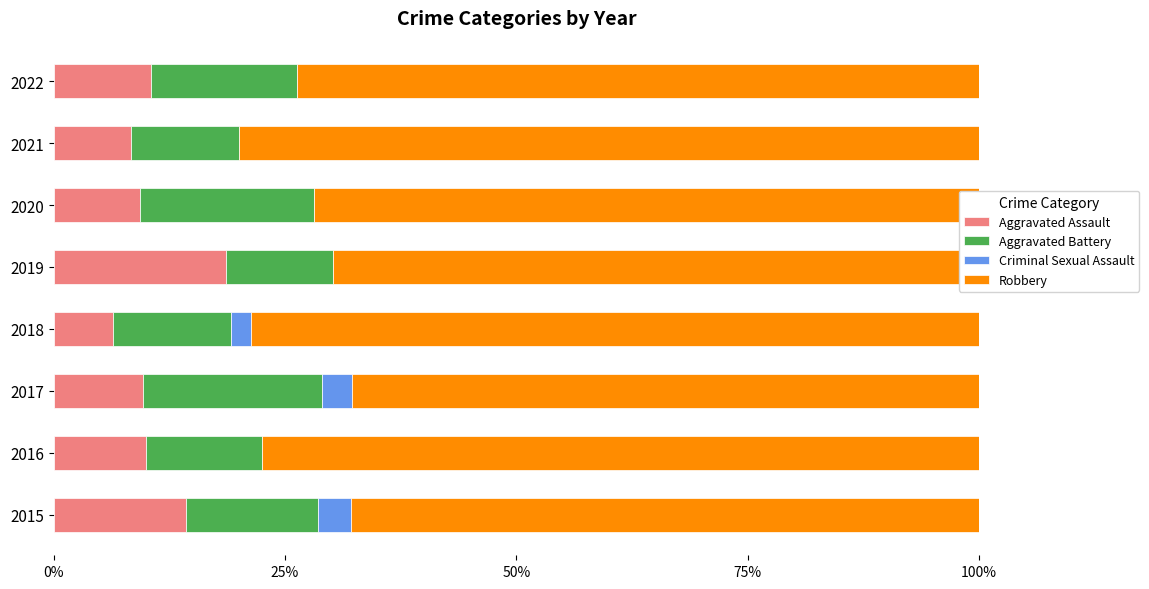

What is the total value across all series at 2020?

100.0